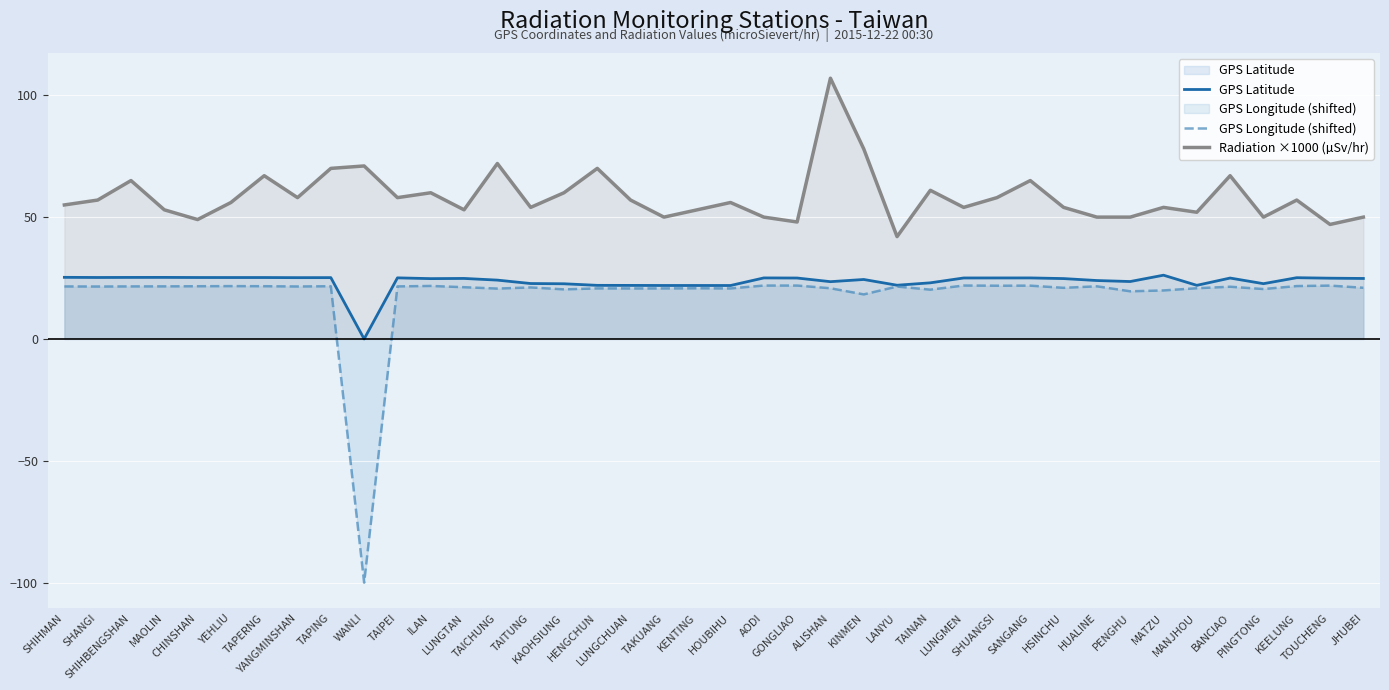

What is the difference between the highest and lowest values at MAOLIN?

31.4